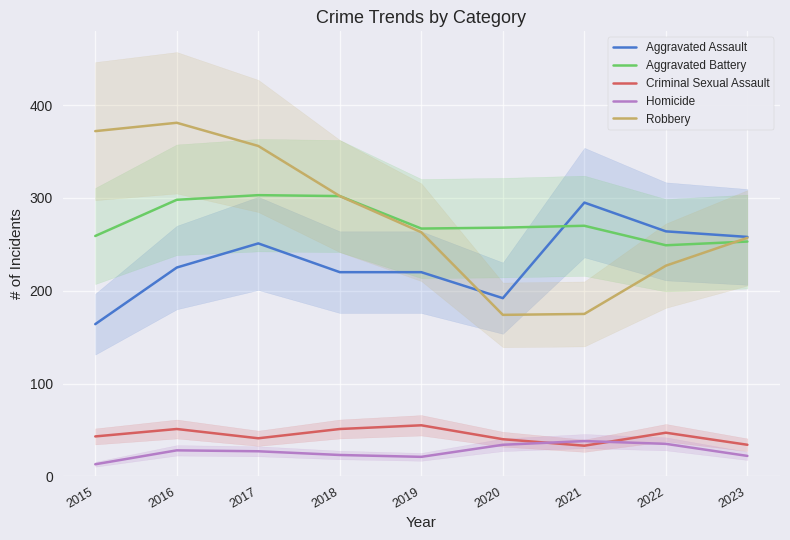

What is the total value across all series at 2016?

983